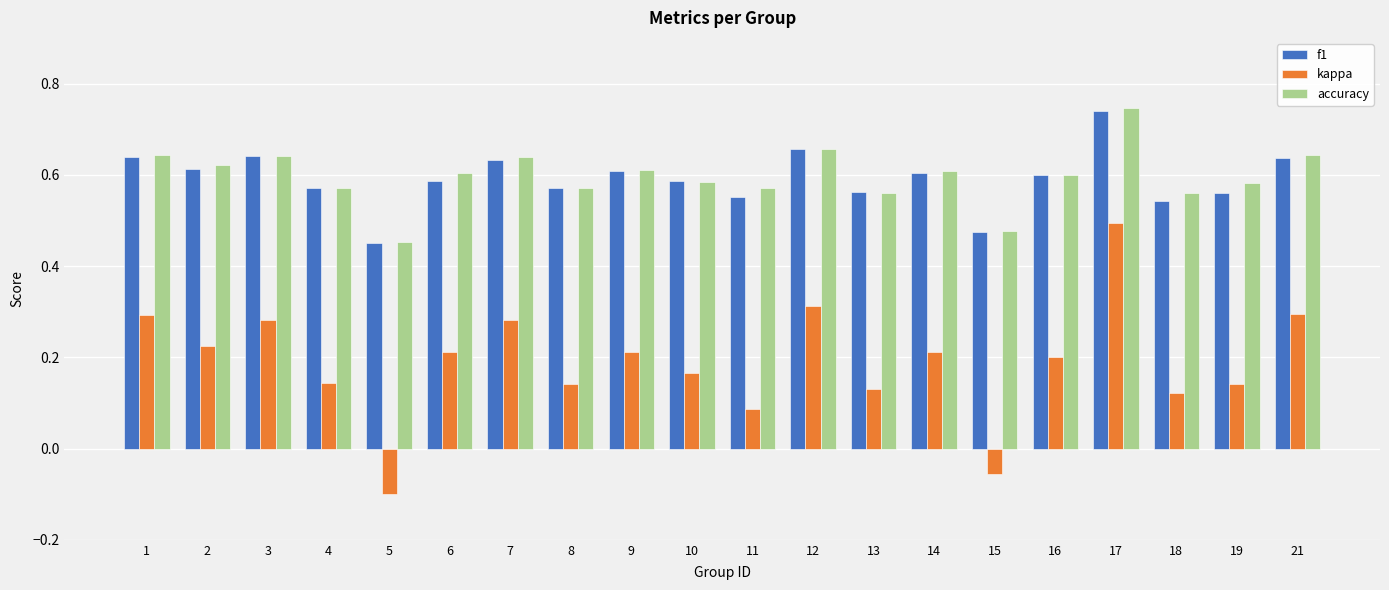

The value of accuracy at 7 is 0.6. True or false?

True